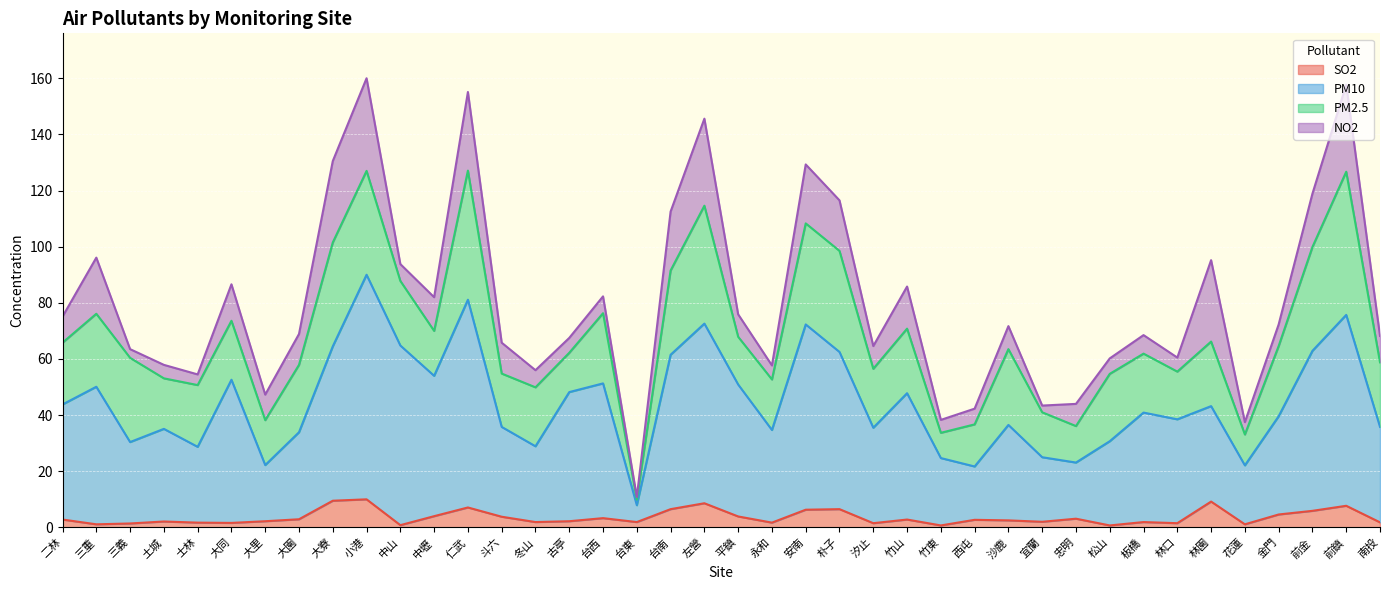

Which category has the highest value across all series?

小港